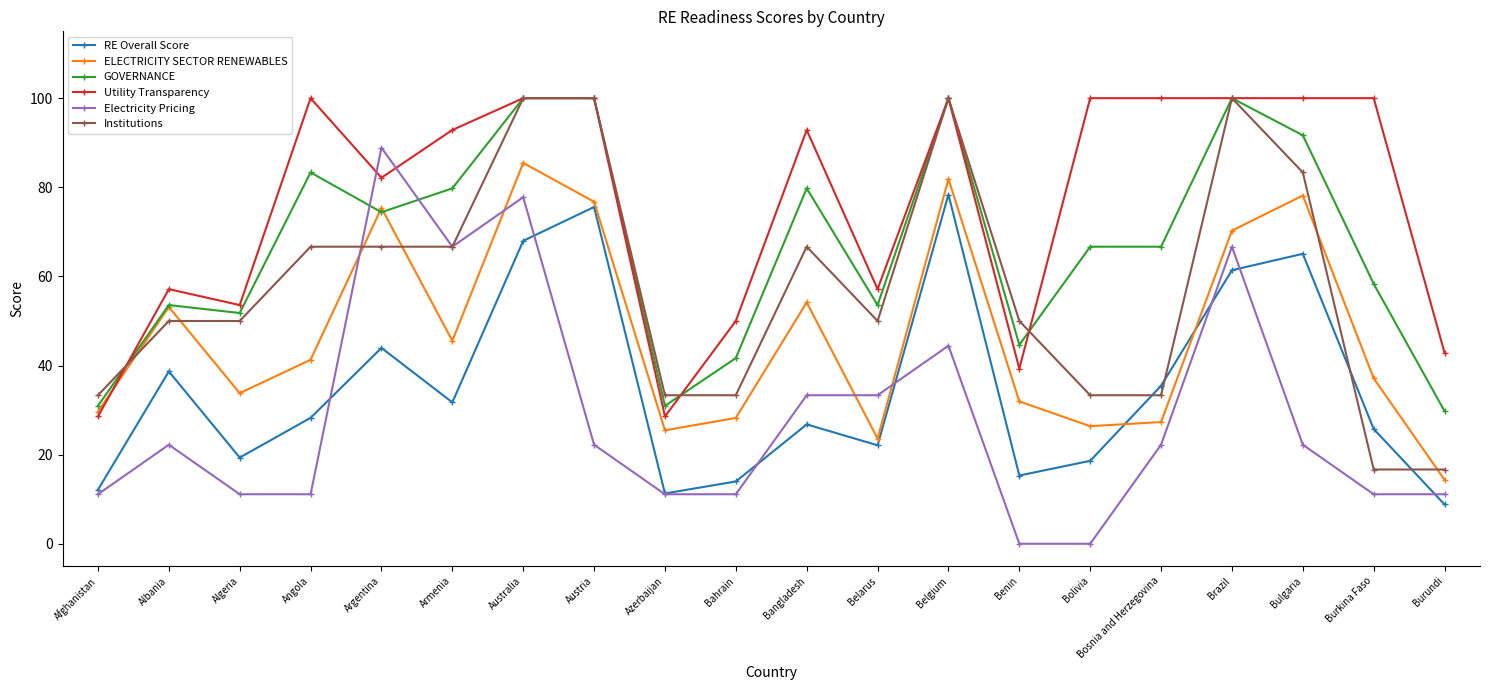

Does the chart display data point markers on the line(s)?

Yes